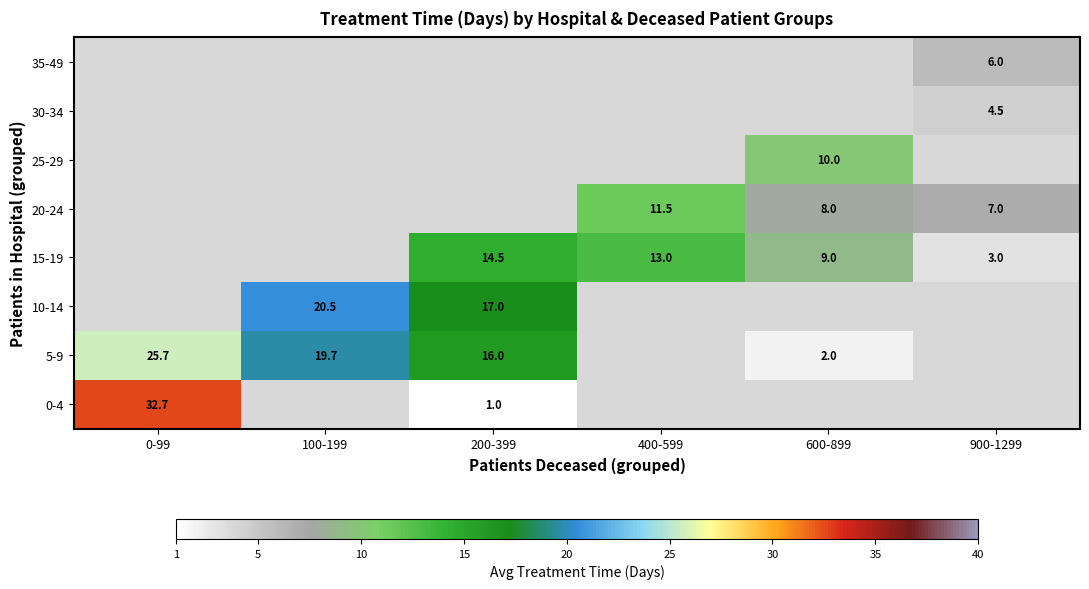

At which category does the chart reach its peak across all series?

0-99